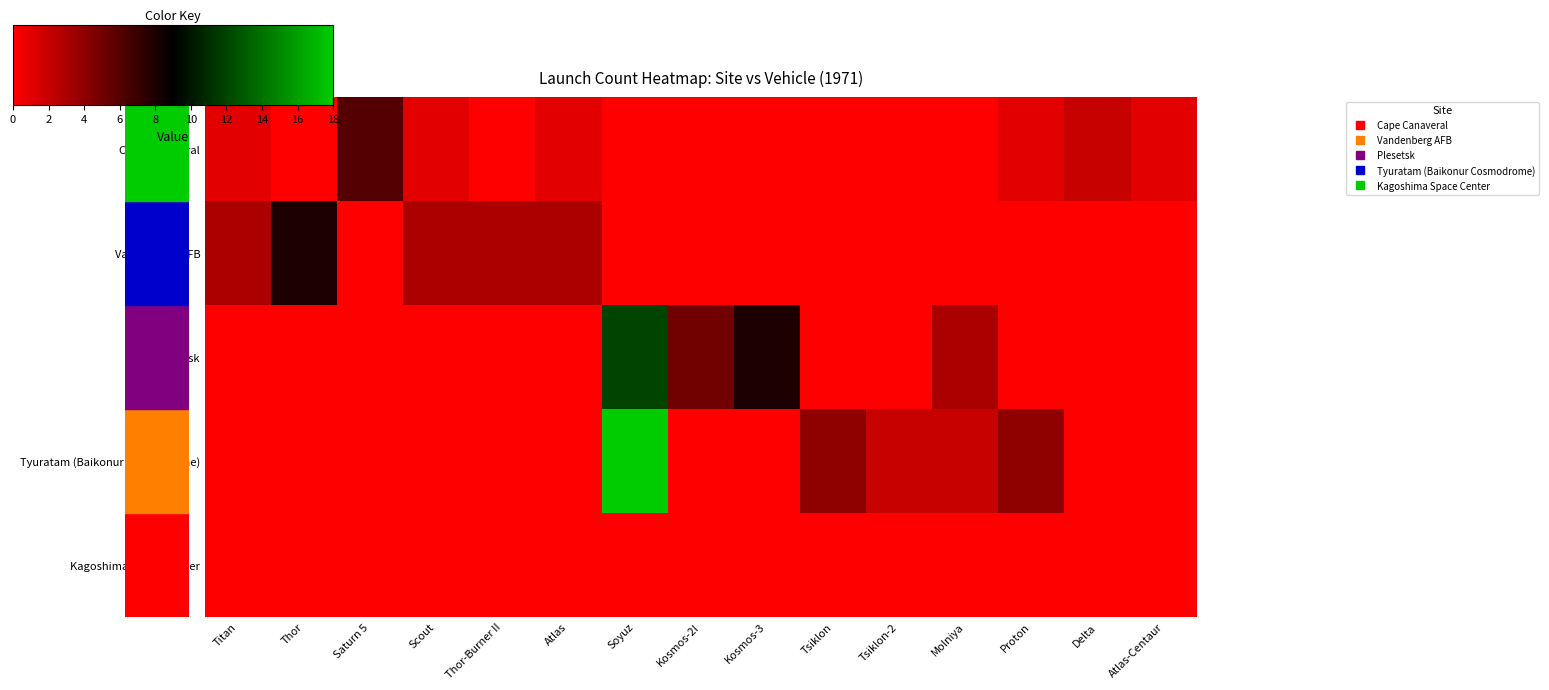

How many categories are shown in the chart?

15